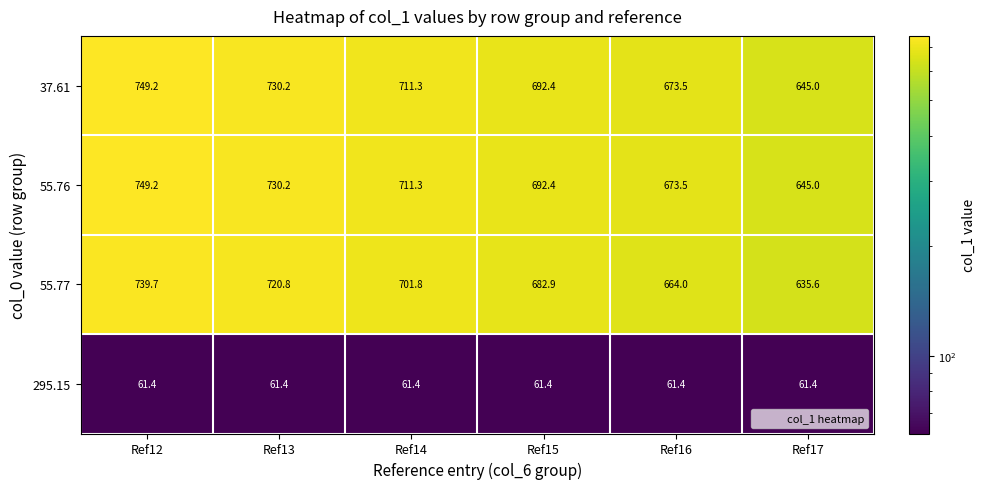

How many data points in 37.61 are less than 711?

3